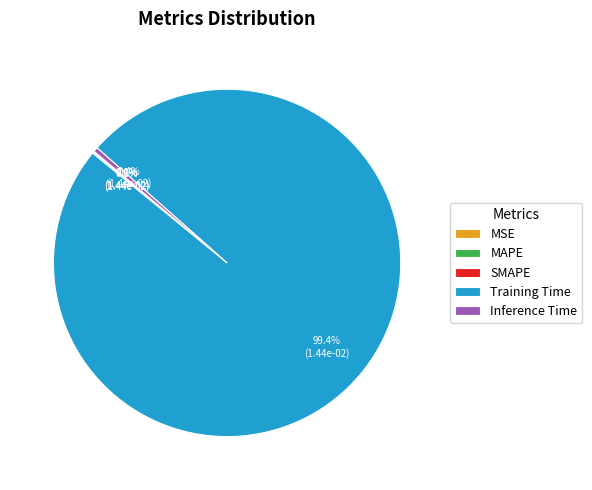

What is the majority slice?

Training Time